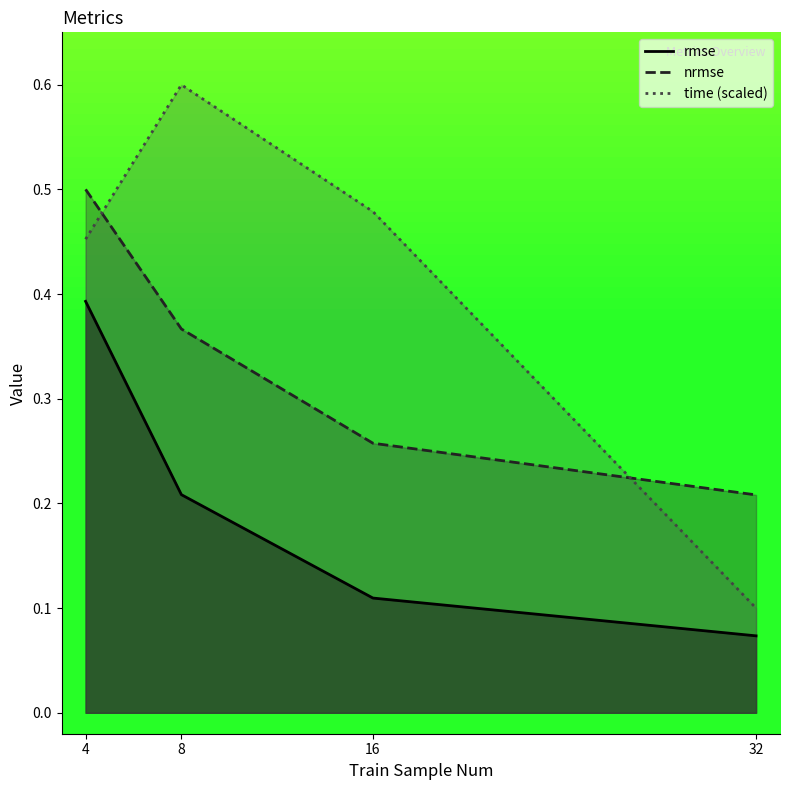

Reading left to right, list all the values displayed in this chart.

rmse: 0.4	0.2	0.1	0.1
nrmse: 0.5	0.4	0.3	0.2
time: 0.5	0.6	0.5	0.1